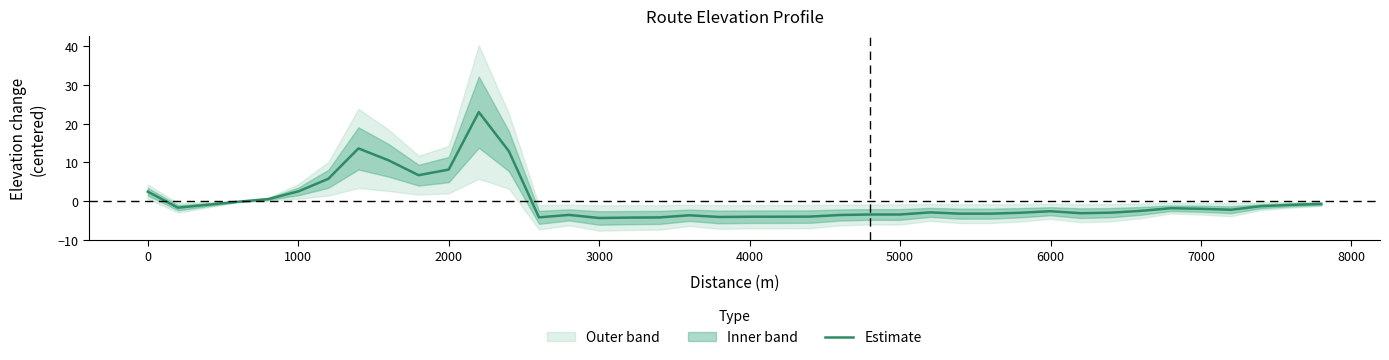

What is the lowest value of the Estimate series?

-4.4